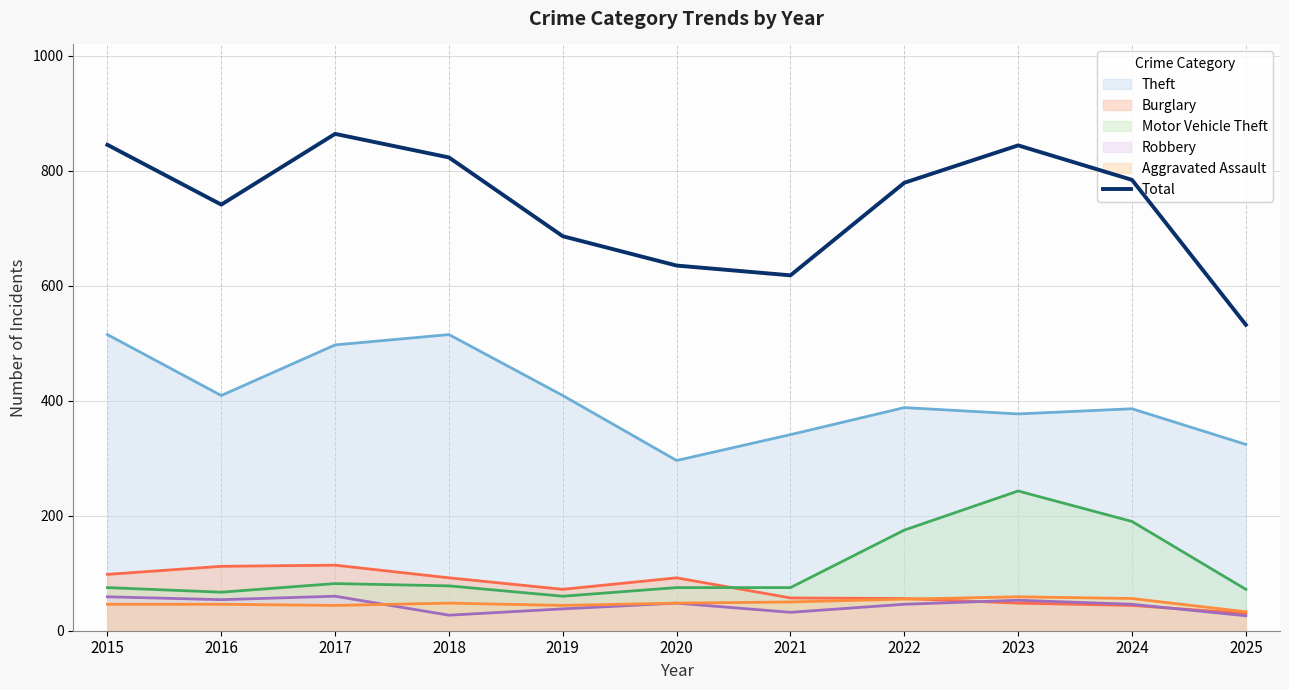

What is the maximum value shown in the chart?

864